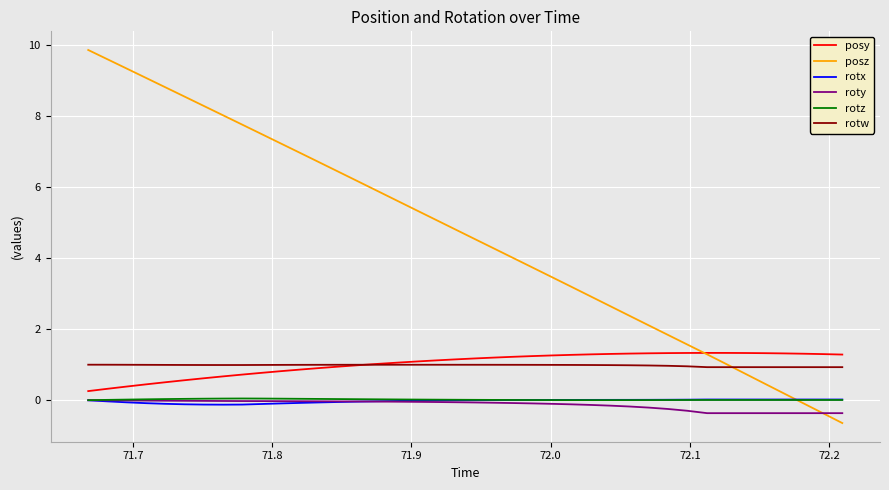

Which series has the largest total across all categories?

posz